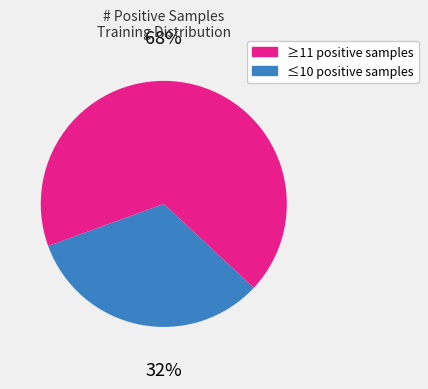

Does any single category account for the majority?

Yes